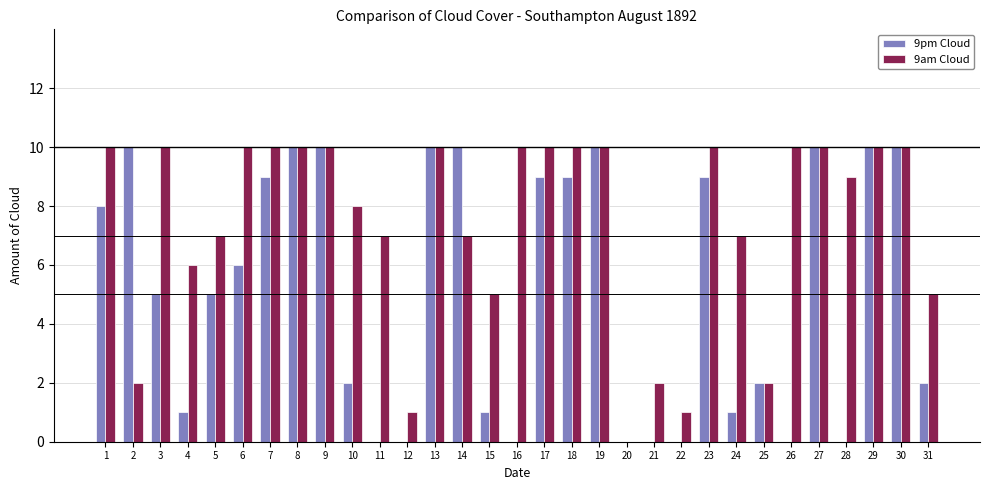

Between 10 and 31, which series saw the biggest shift?

9am Cloud